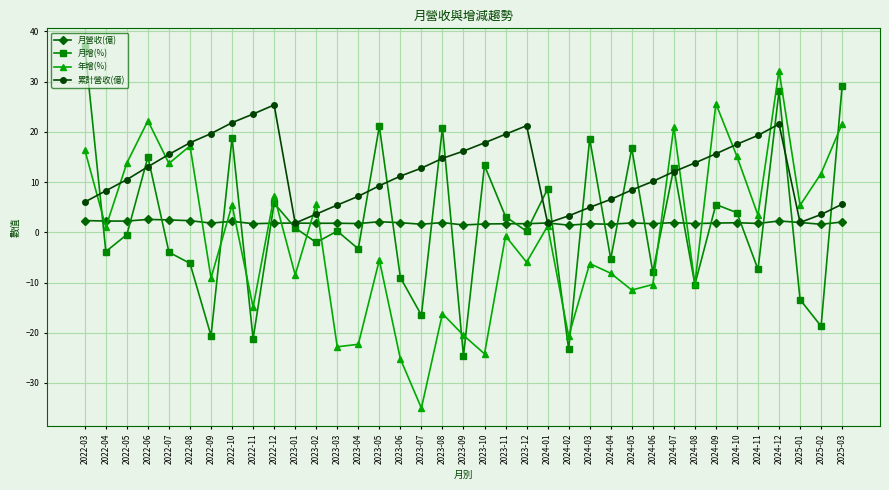

Is this an area chart (filled region under the line)?

No